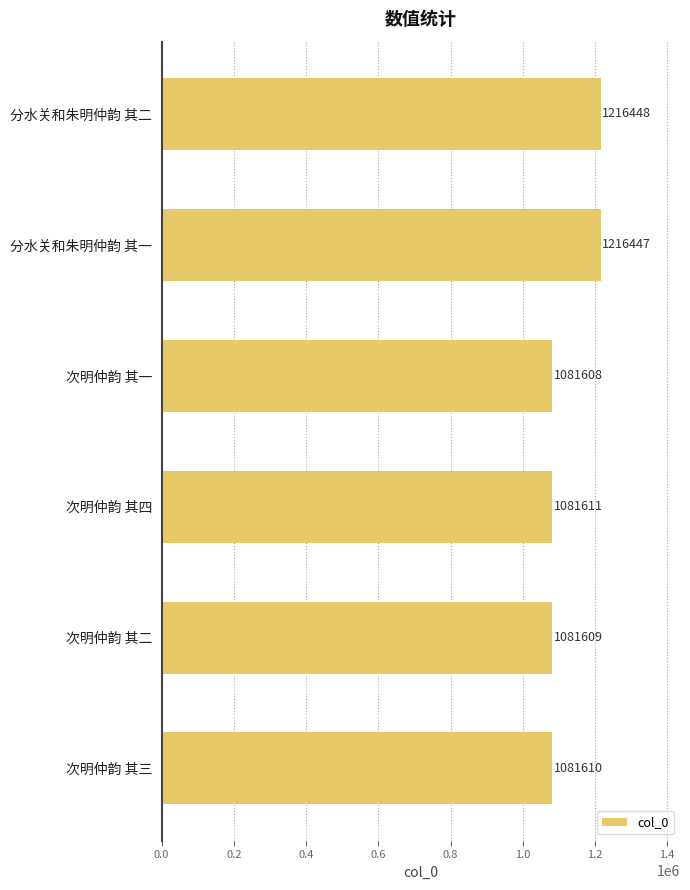

List the labels in order of value, smallest first.

次明仲韵 其一, 次明仲韵 其二, 次明仲韵 其三, 次明仲韵 其四, 分水关和朱明仲韵 其一, 分水关和朱明仲韵 其二